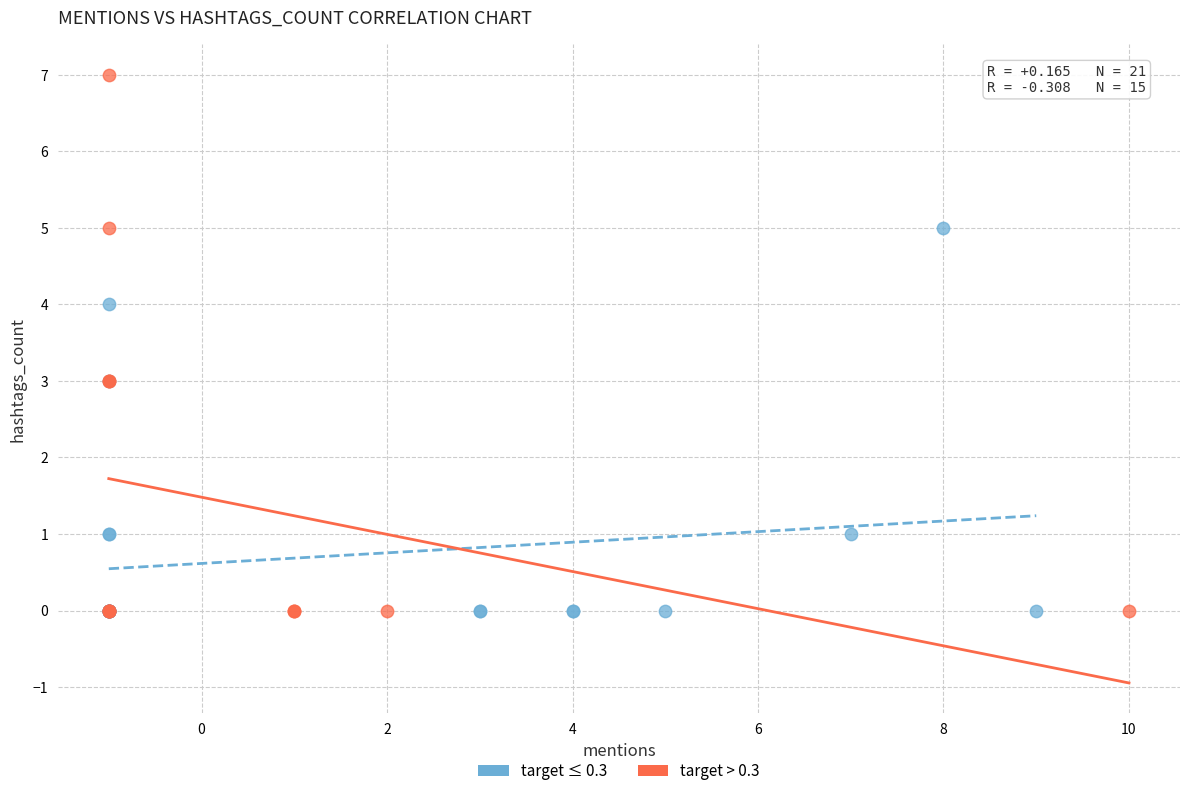

Which series contains the highest Y value?

target > 0.3